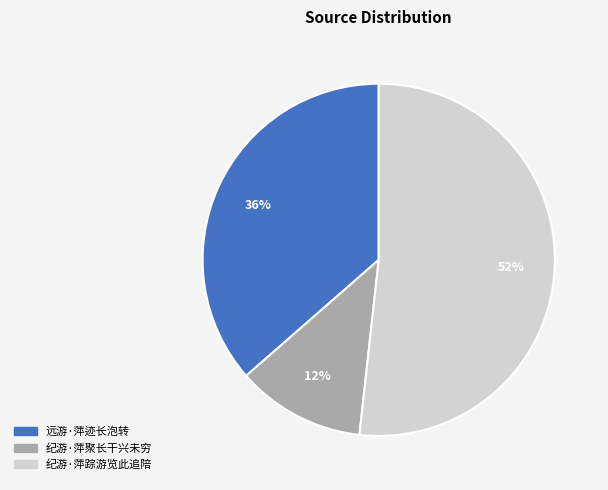

Rank the categories by value from lowest to highest.

纪游·萍聚长干兴未穷, 远游·萍迹长泡转, 纪游·萍踪游览此追陪